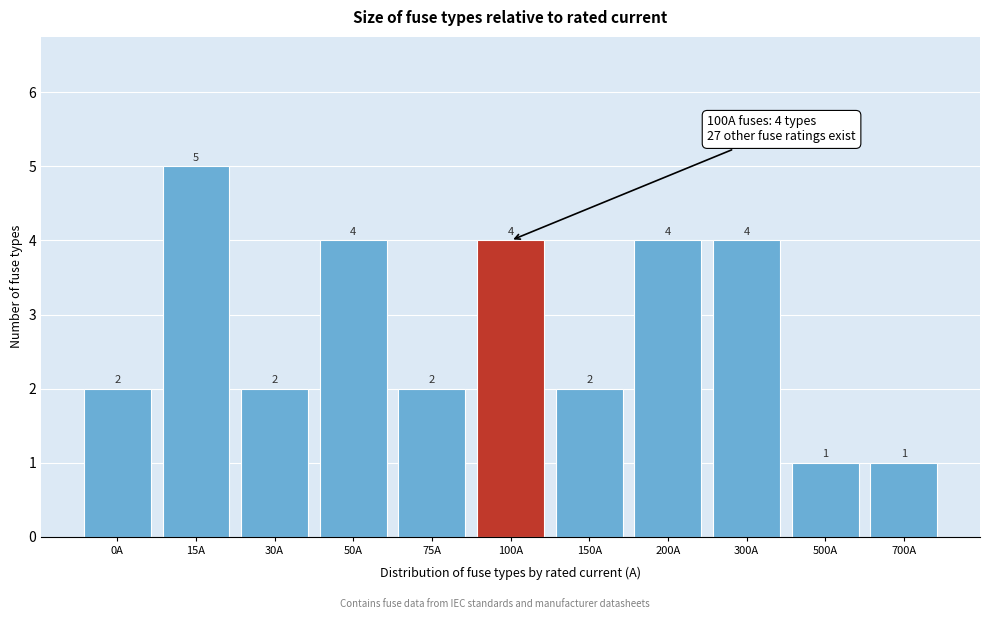

Reading left to right, what are all the values shown in this chart?

0A=2	15A=5	30A=2	50A=4	75A=2	100A=4	150A=2	200A=4	300A=4	500A=1	700A=1